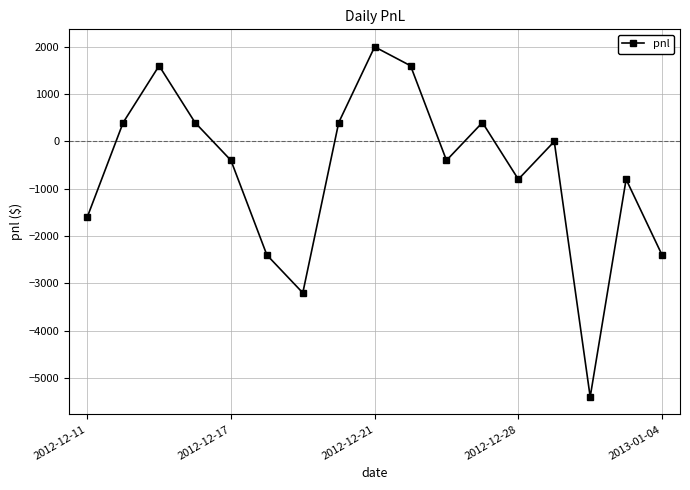

What is the average value?

-624